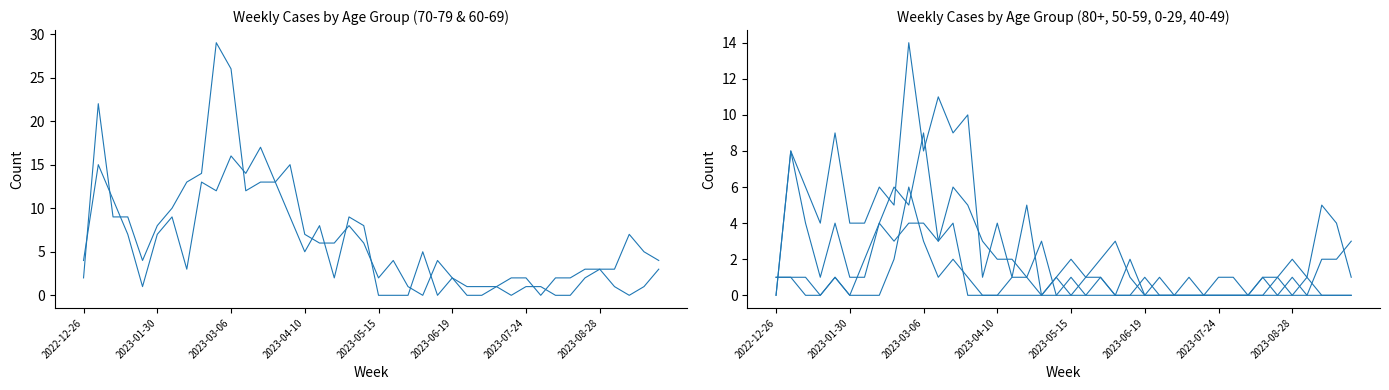

The value of 0 - 29 at 2023-07-24 is -3. True or false?

False